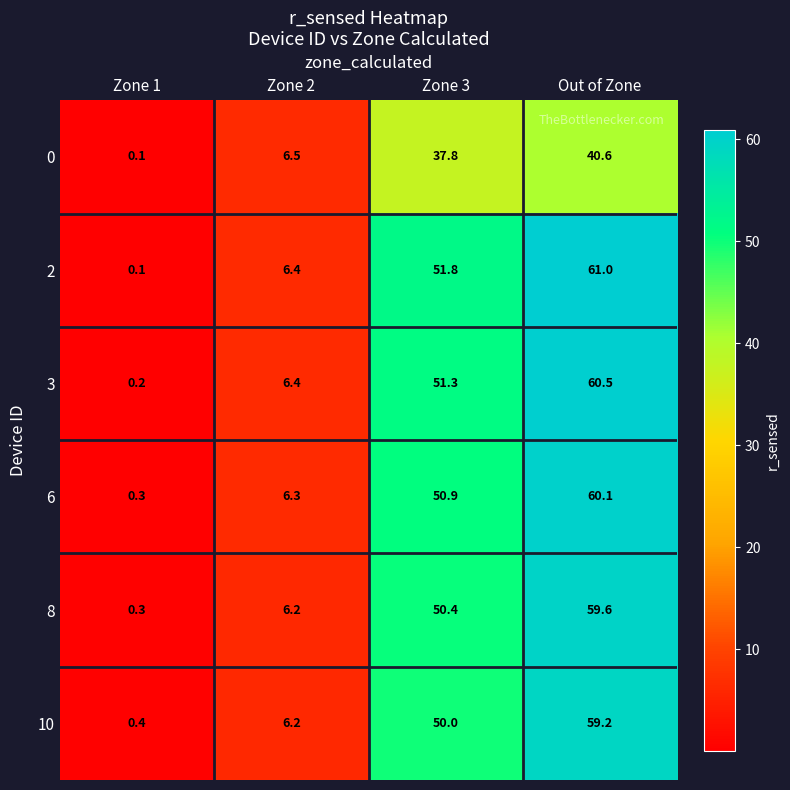

How many values in the 0 series exceed 37?

2